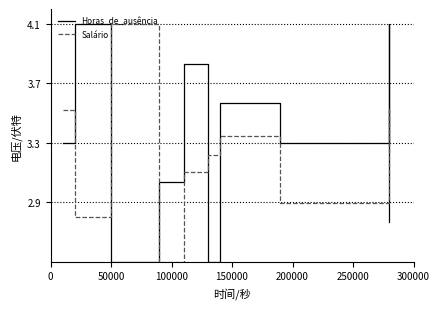

What is the difference between the maximum and minimum values in the Horas_de_ausência series?

1.6